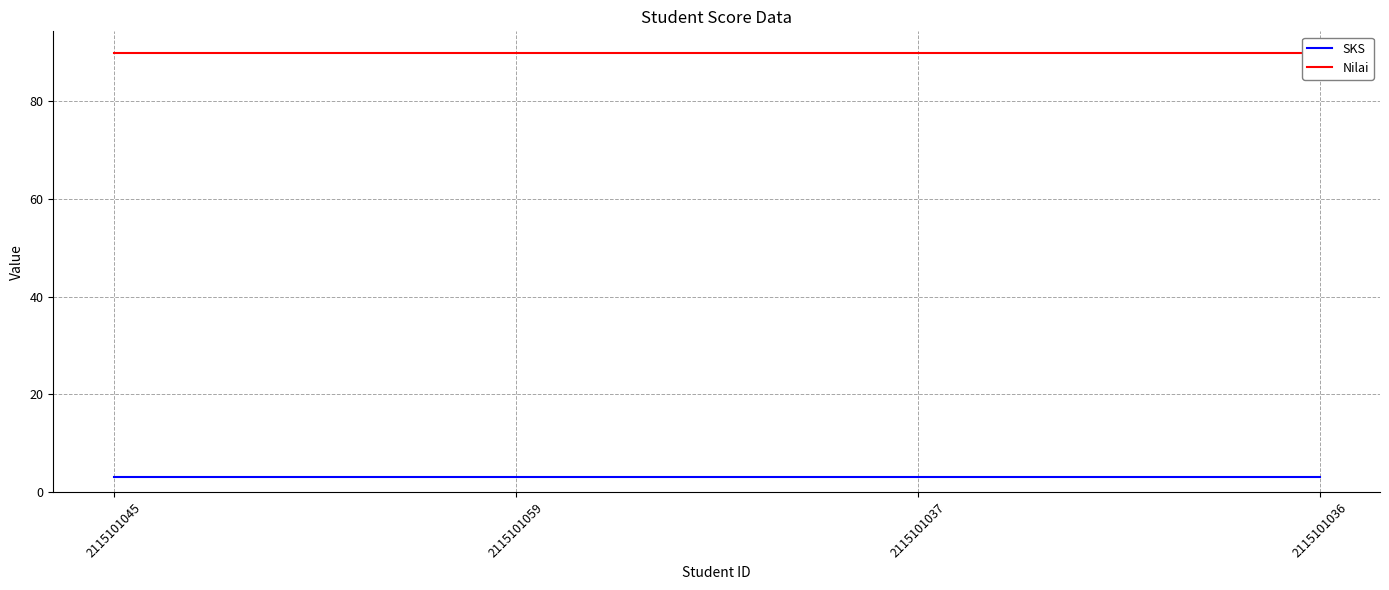

True or false: SKS and Nilai cross at least once.

False